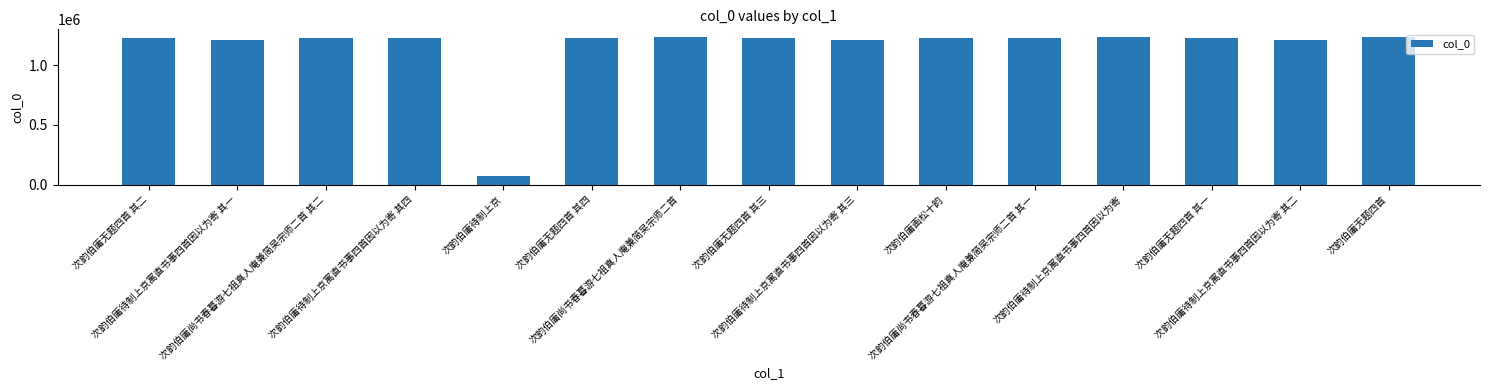

What is the label of the 7th bar from the left?

次韵伯庸尚书春暮游七祖真人庵兼简吴宗师二首